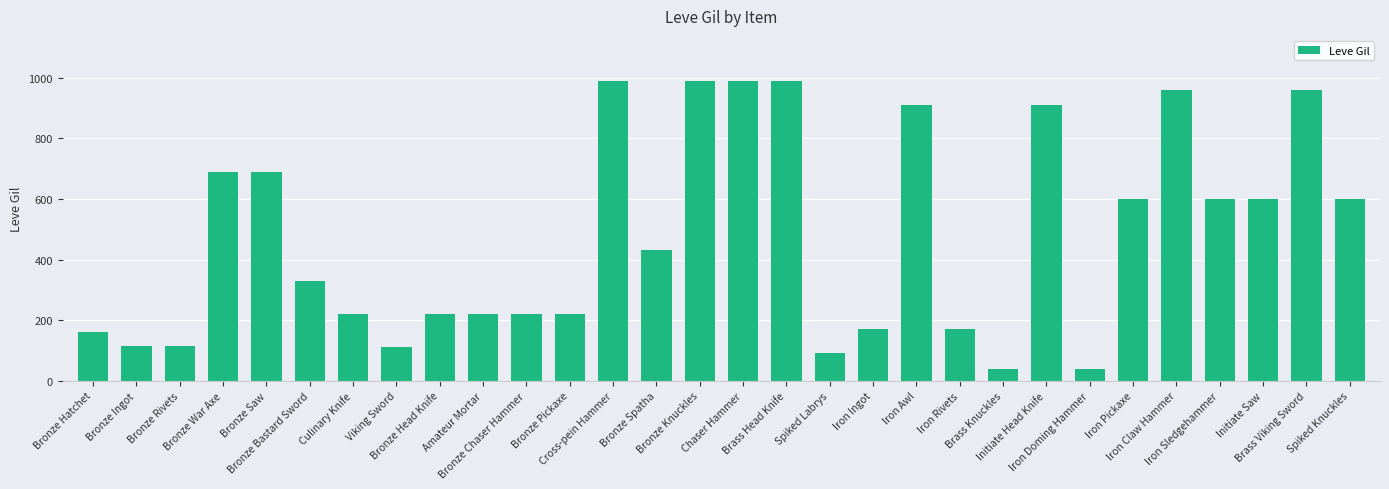

The chart shows a value of 960 at Brass Viking Sword. True or false?

True